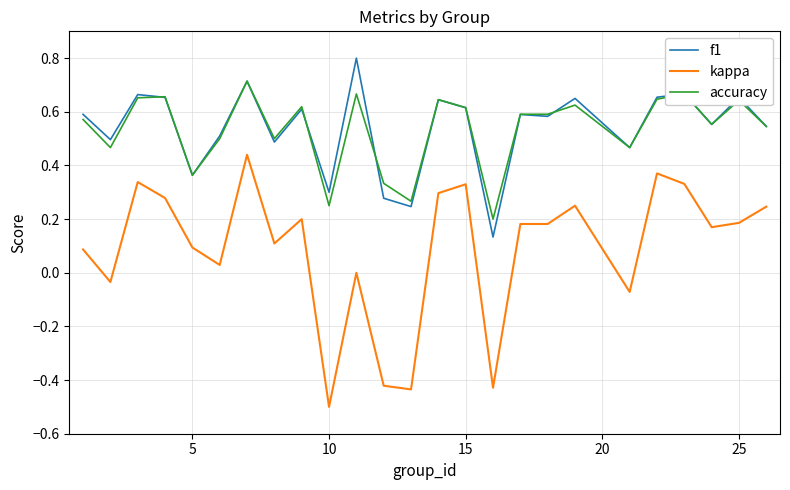

Which series has the largest range (max minus min)?

kappa